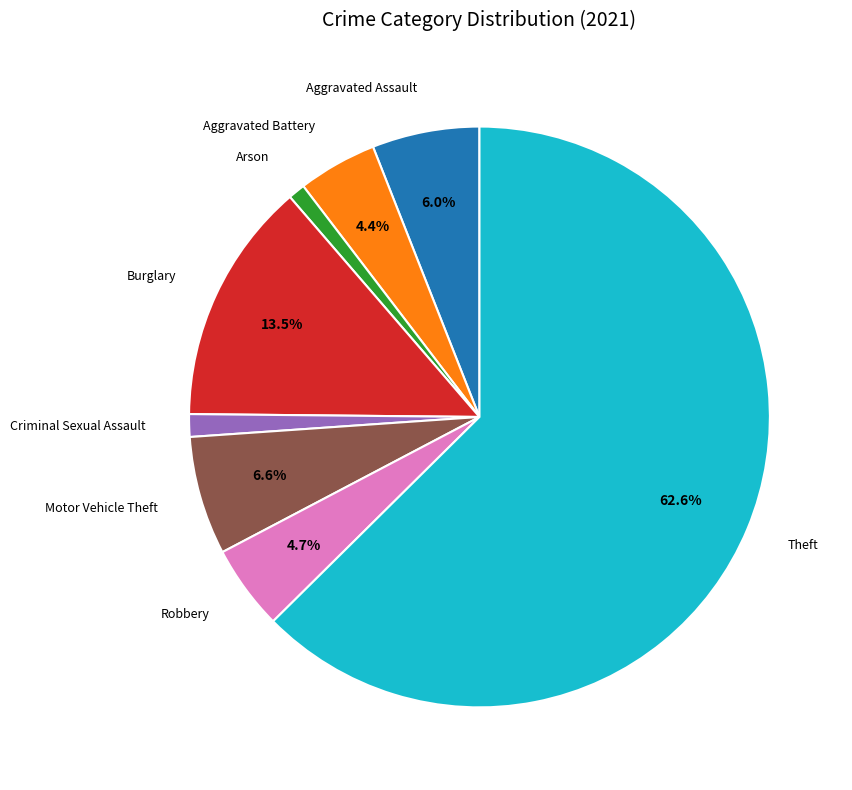

Which slice is the largest?

Theft